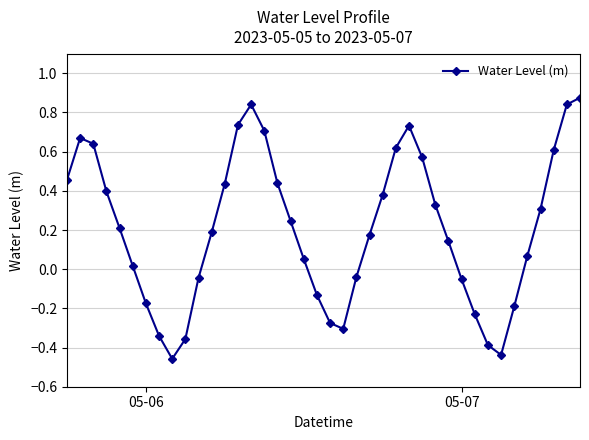

What is the difference between the maximum and minimum values?

1.3